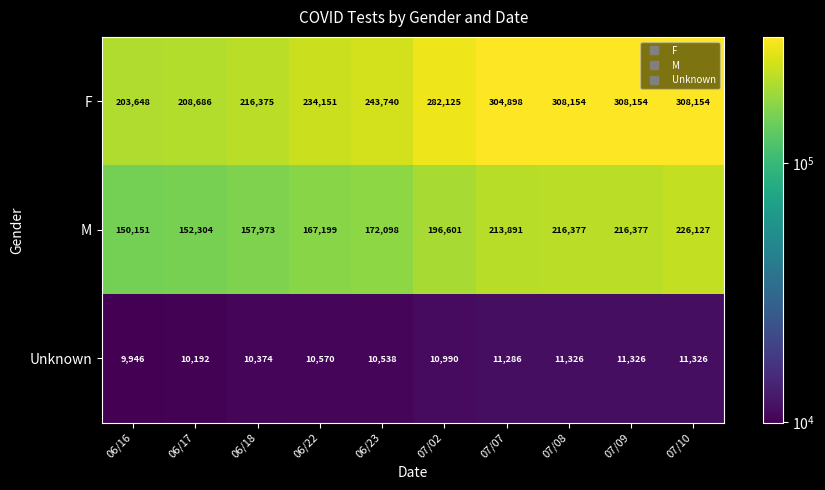

Reading left to right, list all the values displayed in this chart.

F: 203648	208686	216375	234151	243740	282125	304898	308154	308154	308154
M: 150151	152304	157973	167199	172098	196601	213891	216377	216377	226127
Unknown: 9946	10192	10374	10570	10538	10990	11286	11326	11326	11326